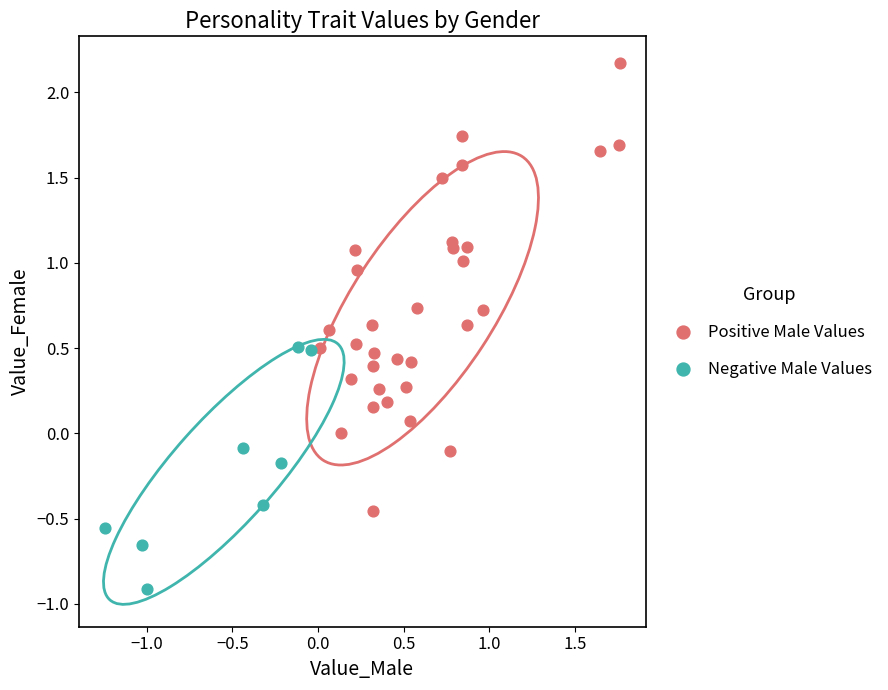

Which series reaches the maximum Y coordinate?

Positive Male Values